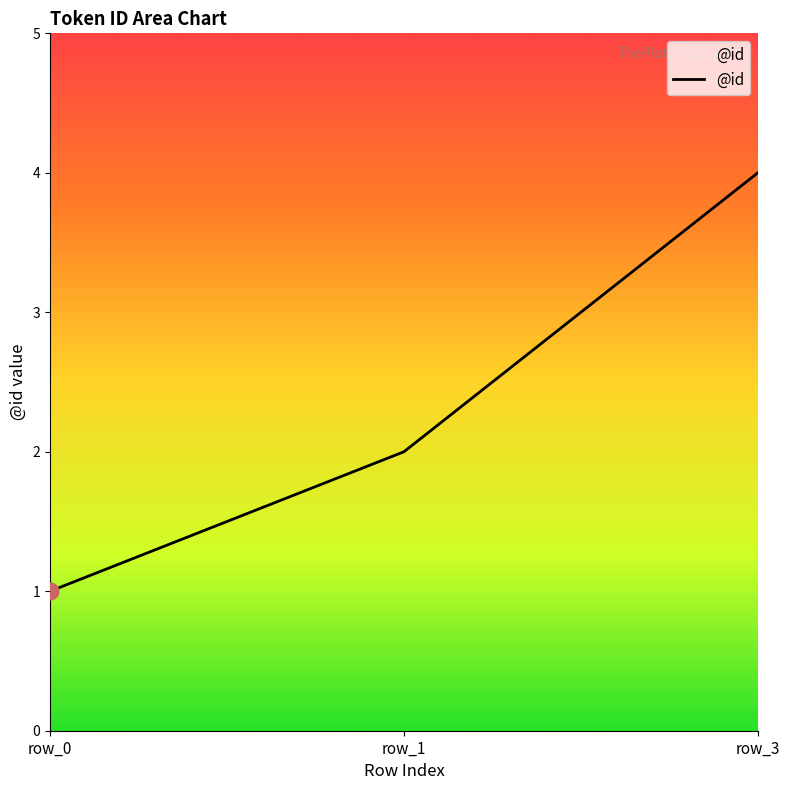

What is the change in value from row_0 to row_1?

+1